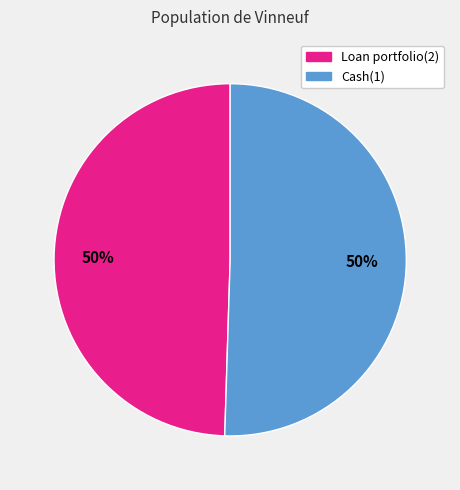

What is the ratio of the value at Cash(1) to the value at Loan portfolio(2)?

1.0